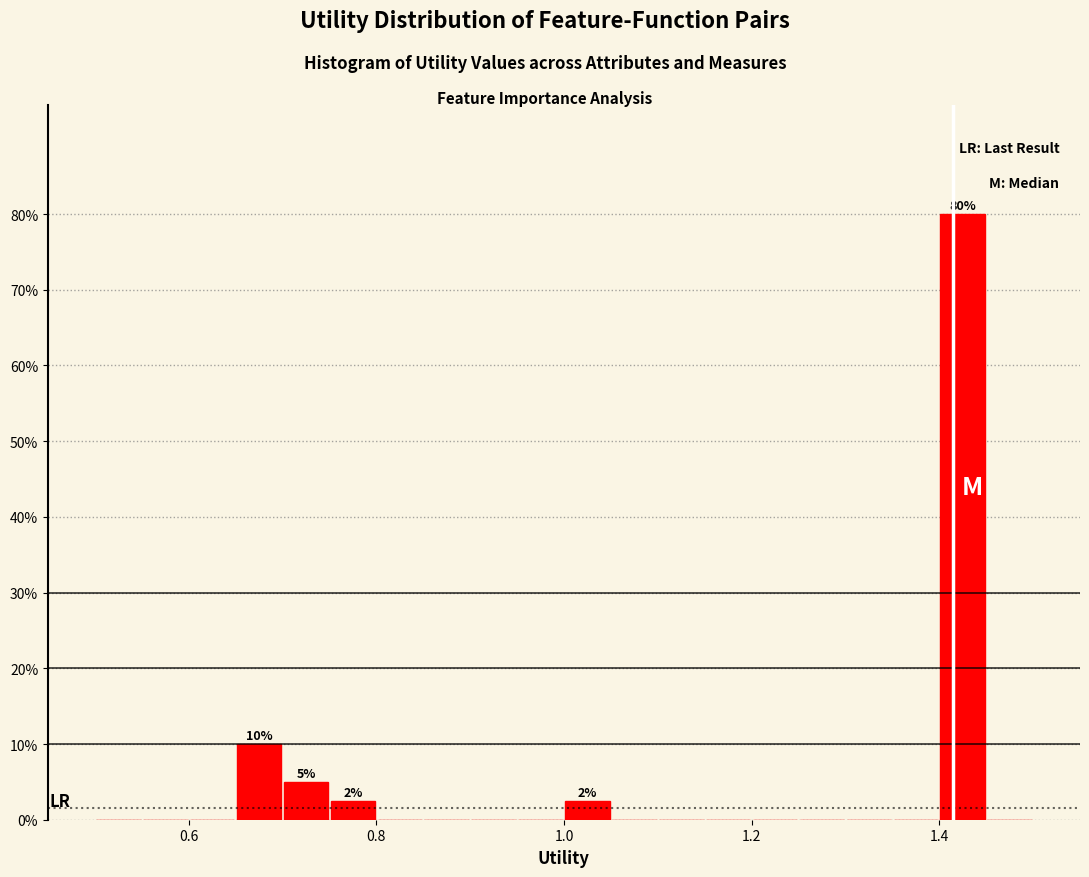

Around what value on the x-axis is the tallest bar? Give the approximate position of its centre, as read against the axis.

1.42